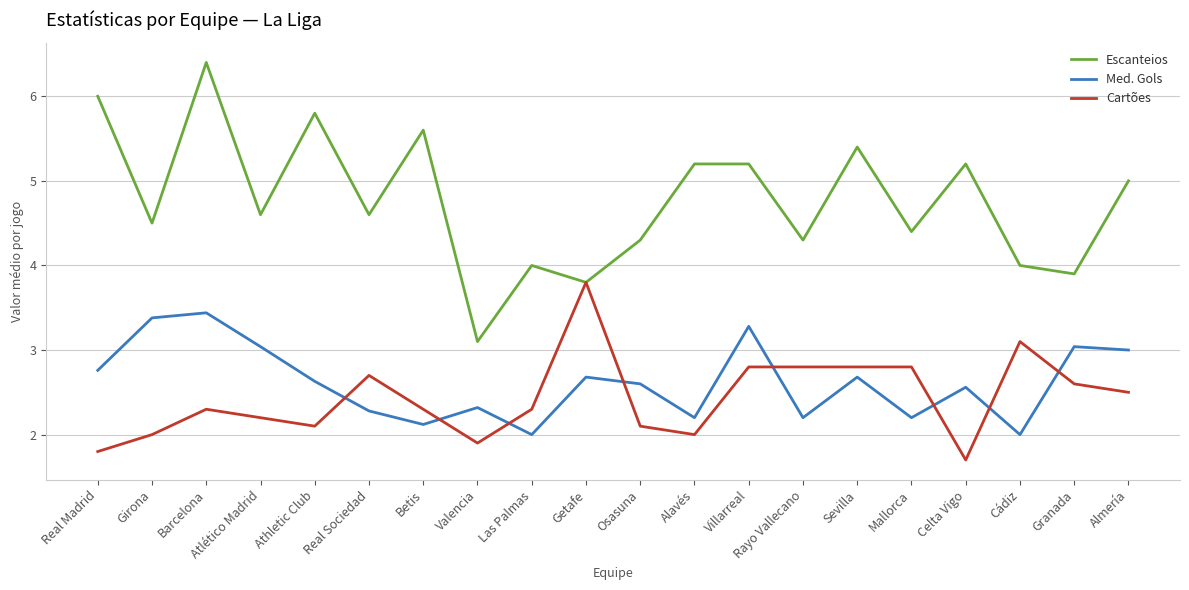

True or false: Med. Gols and Escanteios intersect in this chart.

False